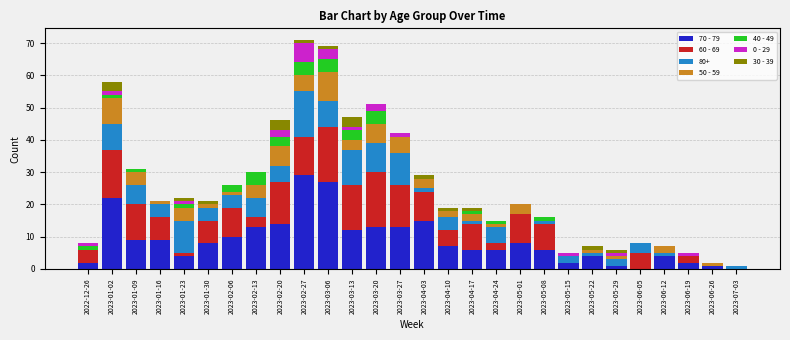

The value of 70 - 79 at 2023-01-16 is 9. True or false?

True